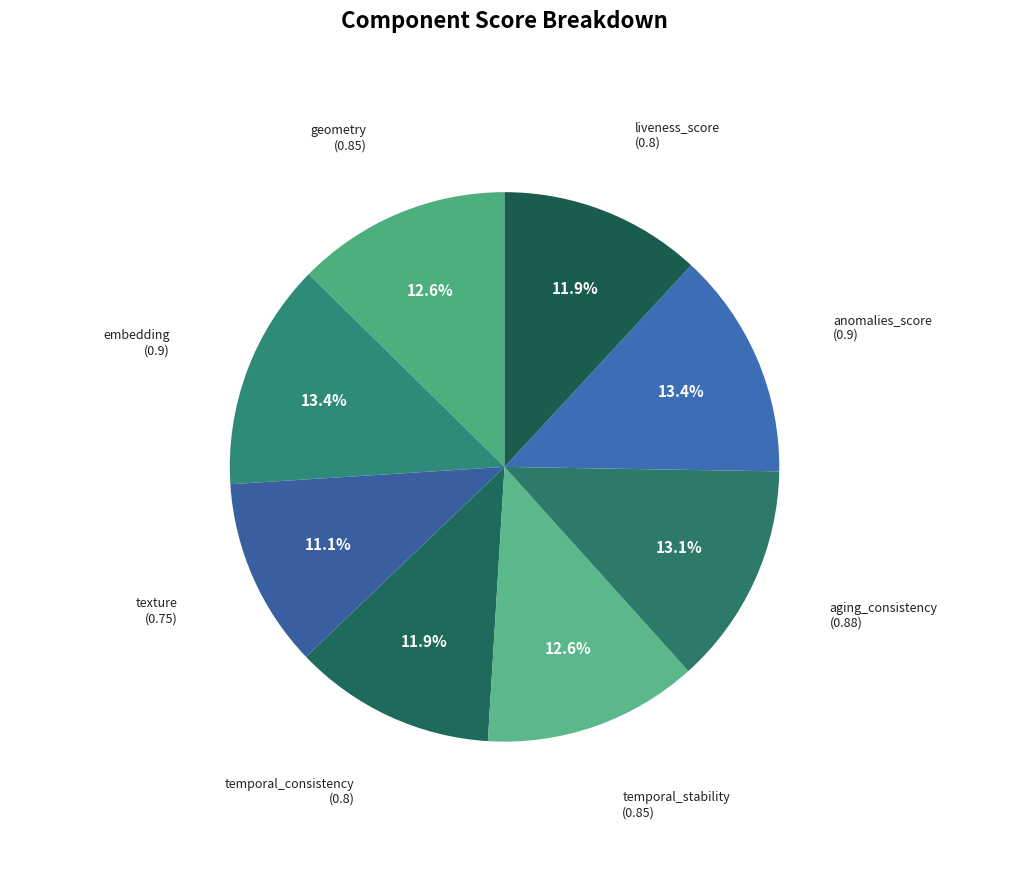

Count the number of slices in the pie.

8